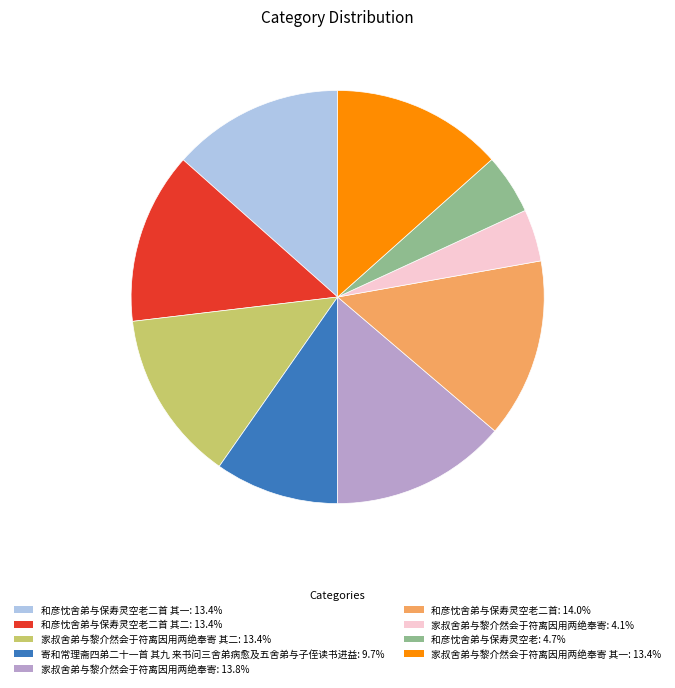

Does any single category account for the majority?

No